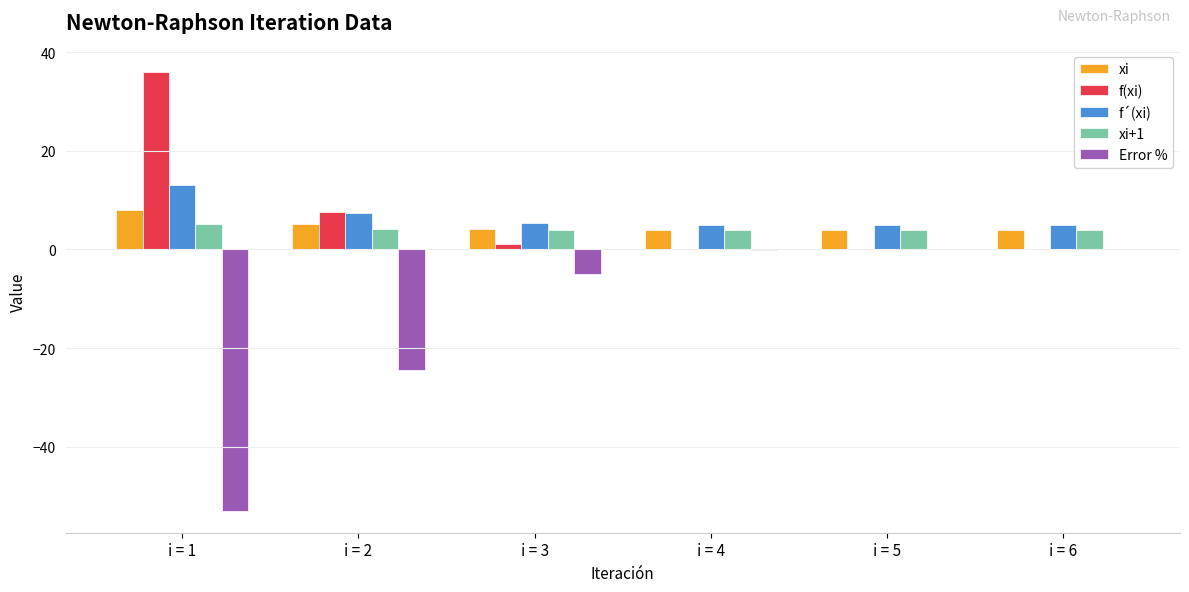

What is the maximum value shown in the chart?

36.0